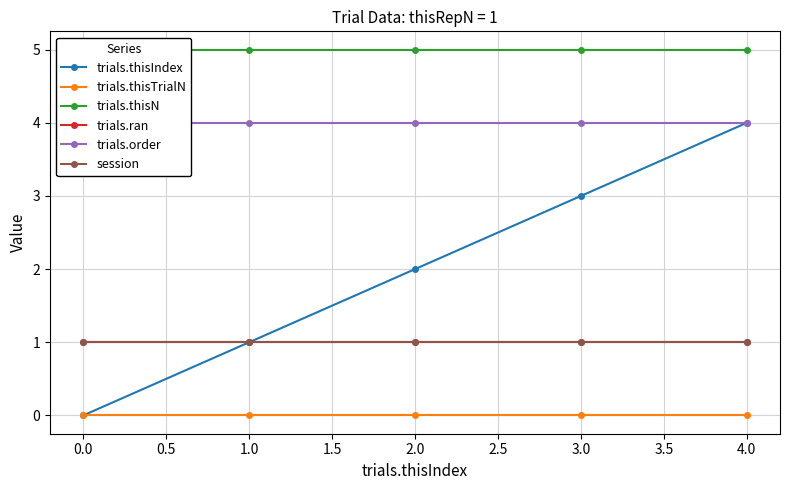

True or false: trials.thisIndex and trials.thisTrialN cross at least once.

False